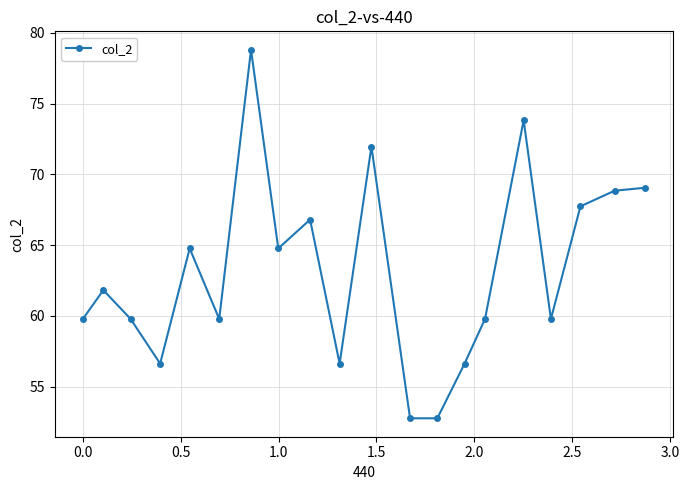

What is the difference between the second highest and minimum values?

21.1